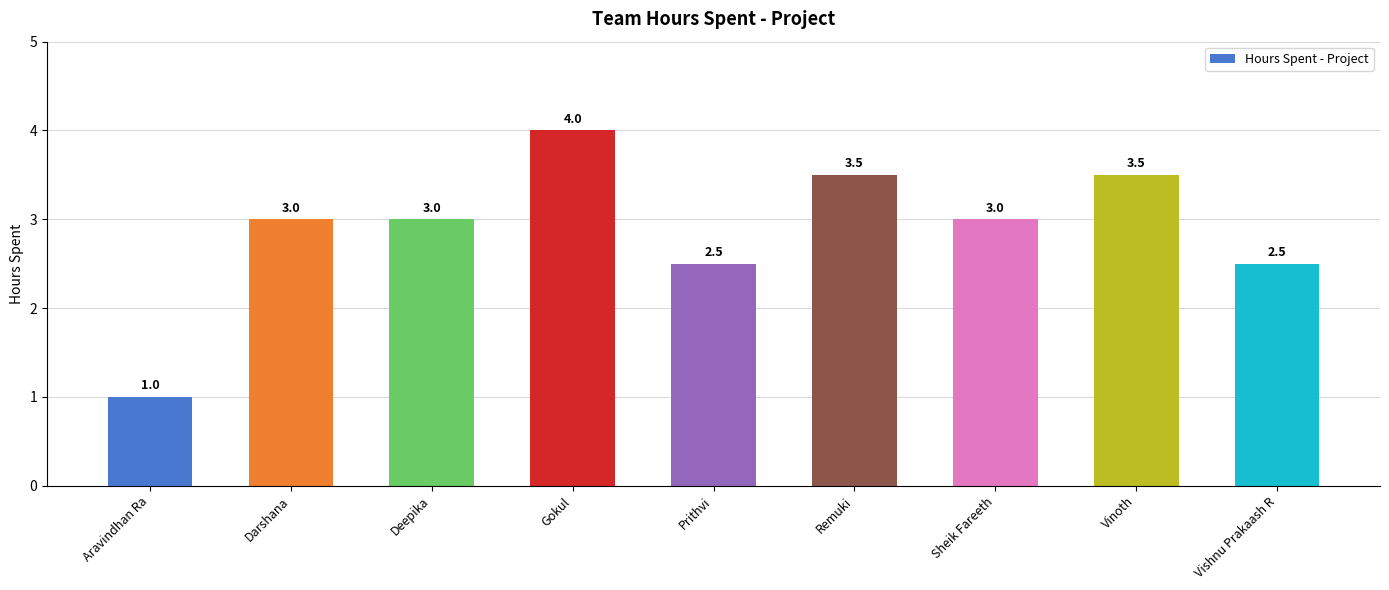

Count the values in the range 2 to 3.

5